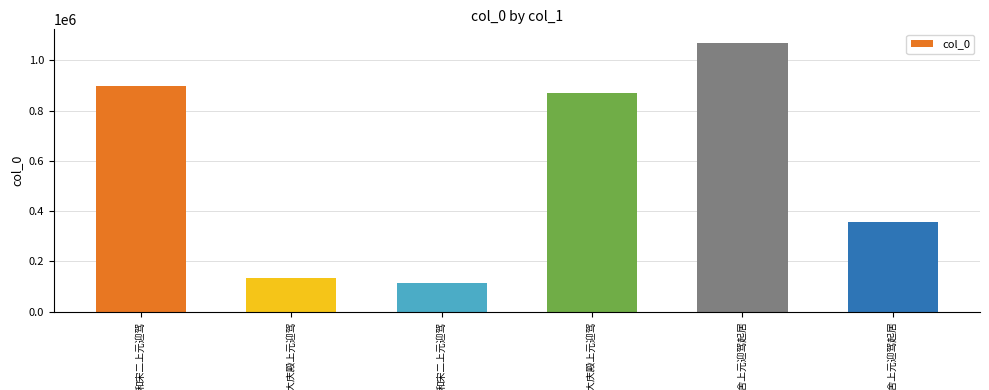

How many bars are there in total?

6